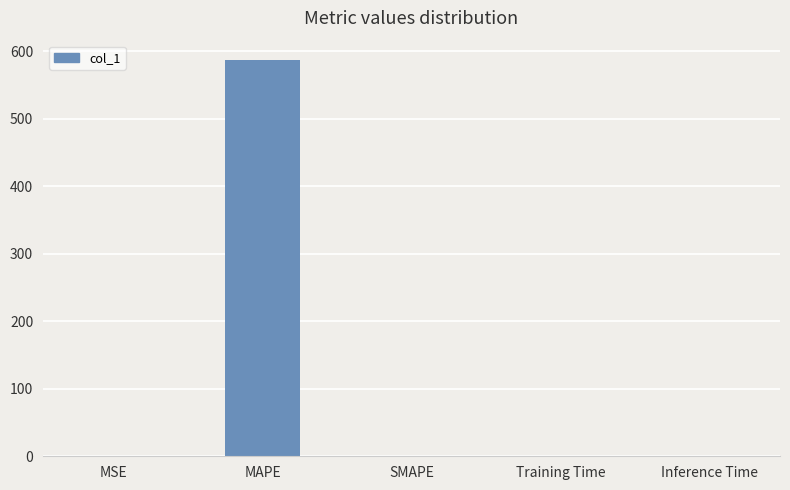

How many values exceed 0?

4